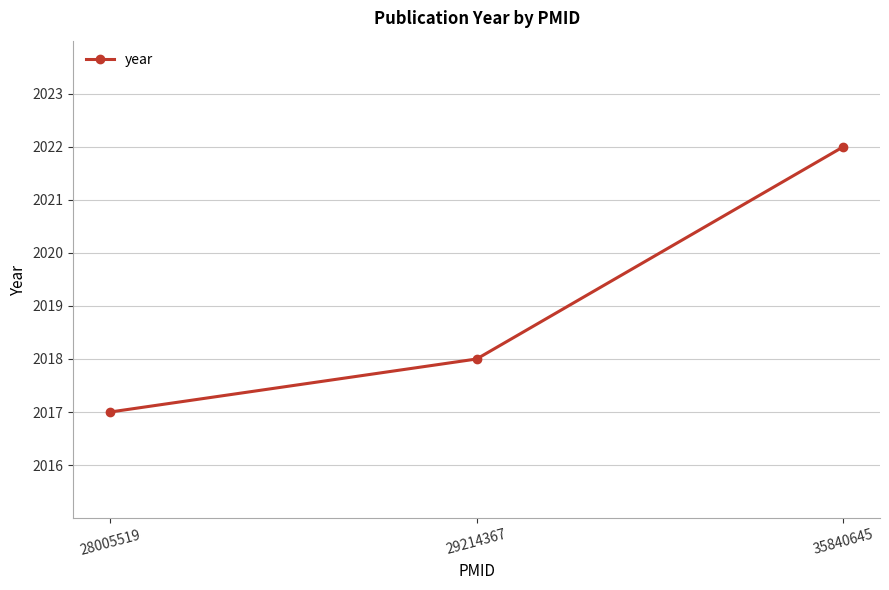

Which has a higher value, 29214367 or 28005519?

29214367